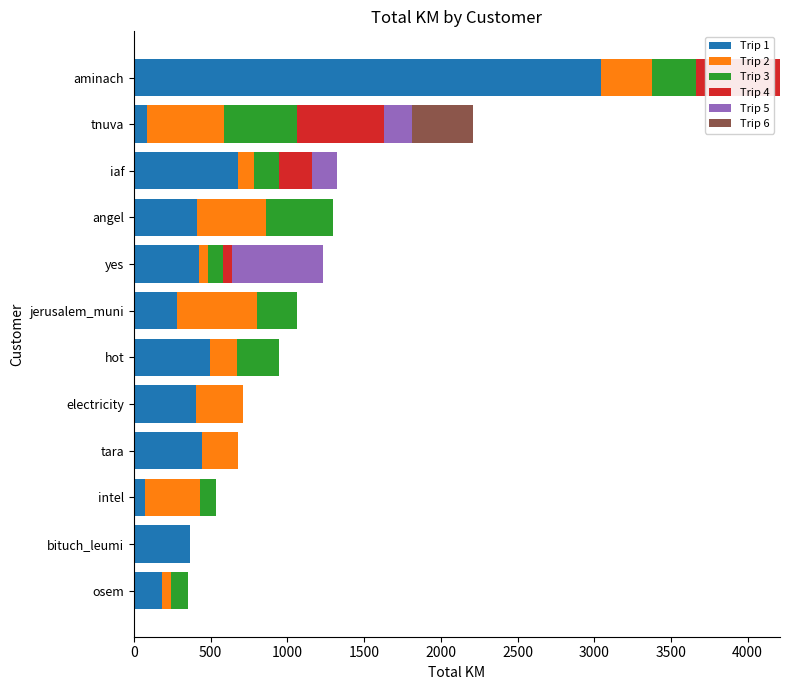

What is the highest value of the Trip 1 series?

3047.2